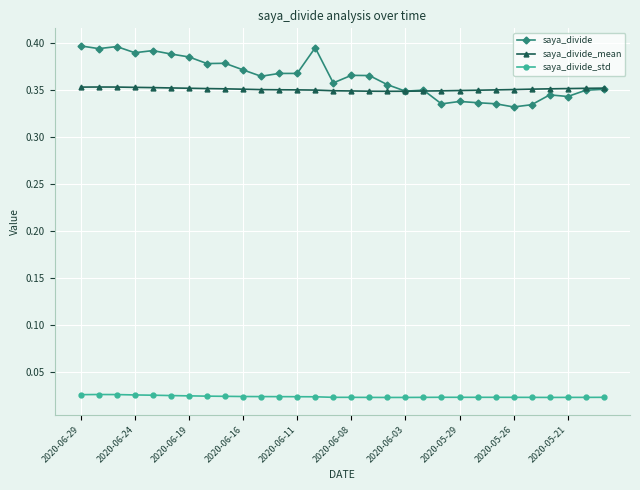

True or false: saya_divide and saya_divide_mean intersect in this chart.

True